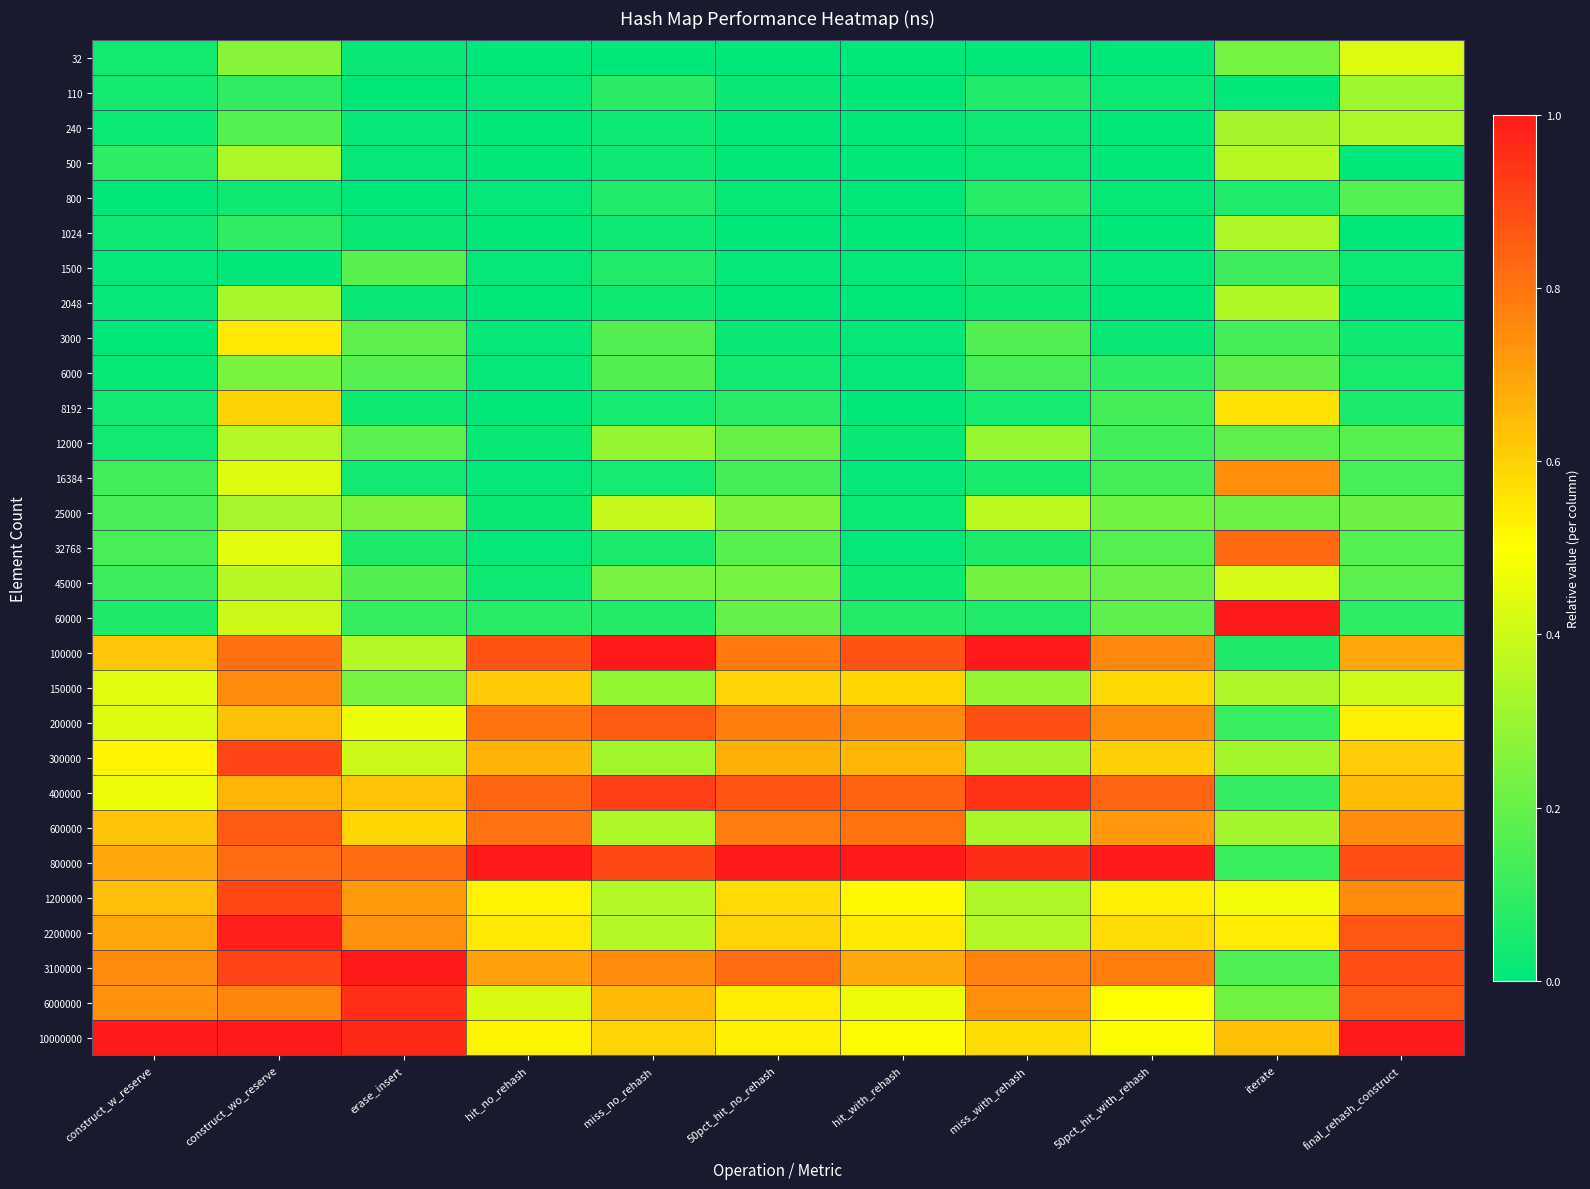

At miss_with_rehash, list the series in order from largest to smallest.

100000, 800000, 400000, 200000, 3100000, 6000000, 10000000, 25000, 2200000, 1200000, 600000, 300000, 12000, 150000, 45000, 3000, 6000, 800, 60000, 110, 32768, 16384, 8192, 1500, 2048, 1024, 240, 500, 32